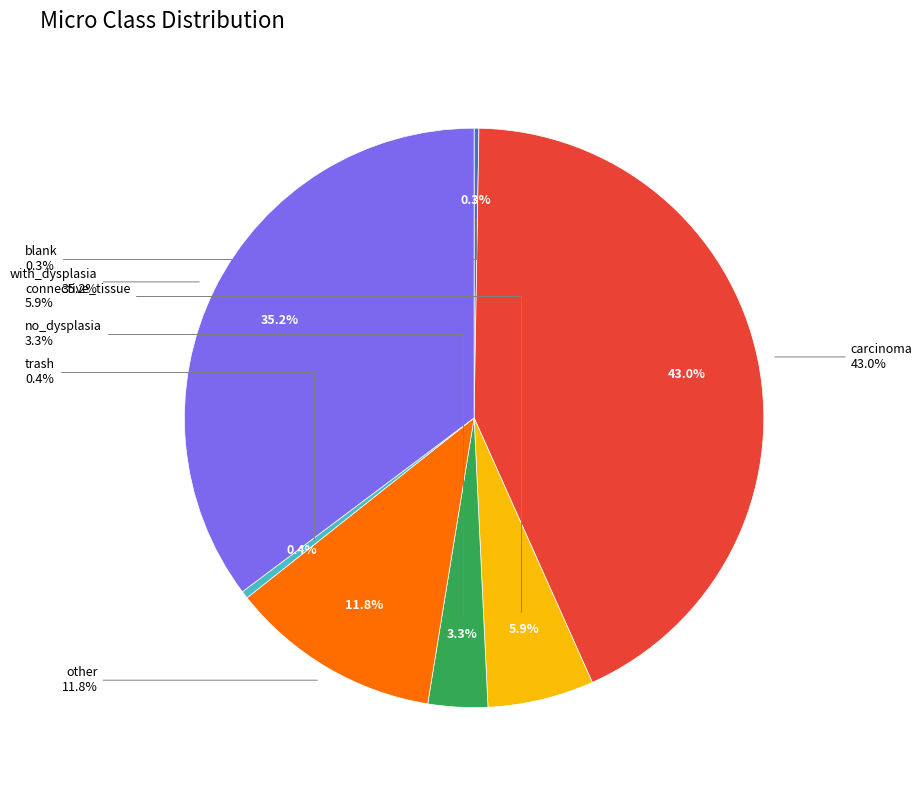

True or false: with_dysplasia accounts for 23% of the total.

False